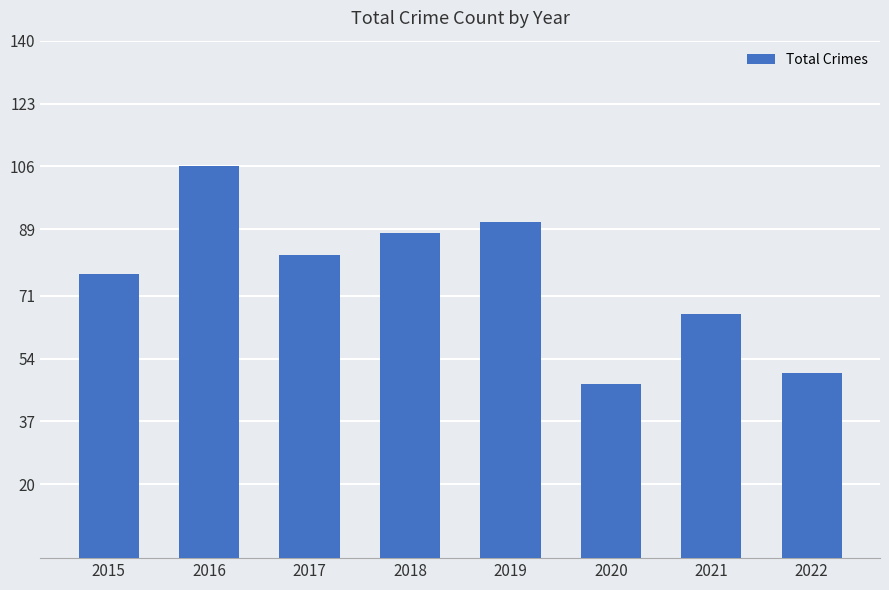

What is the sum of the values at 2021 and 2020?

113